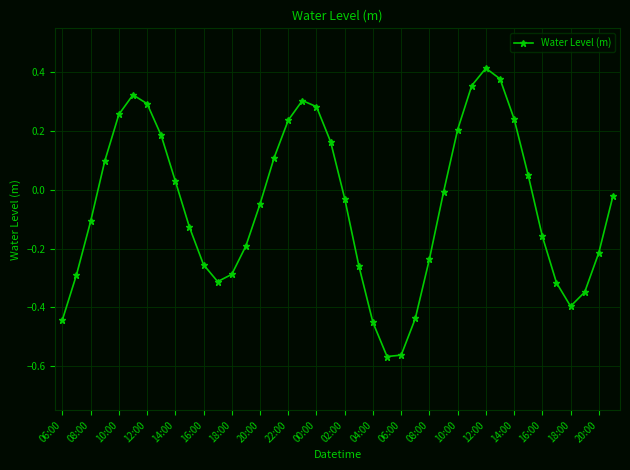

True or false: there are more than 1 points higher than both neighbors.

True